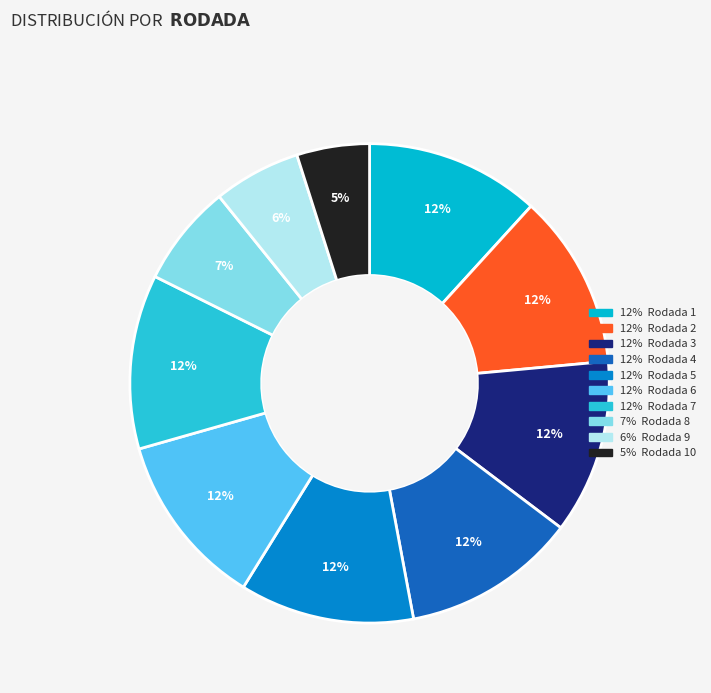

Count the number of slices in the pie.

10